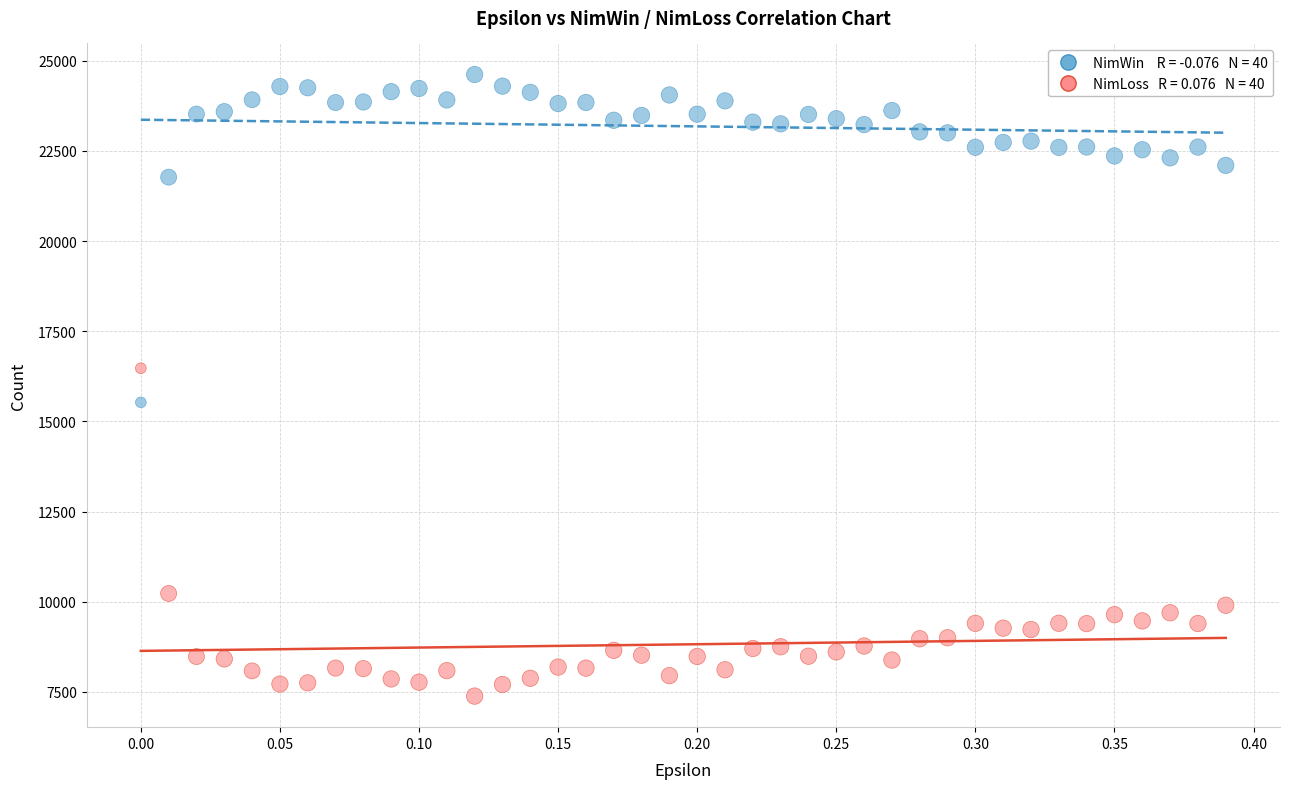

Across all data points, what is the range of Y values (max minus min)?

17232